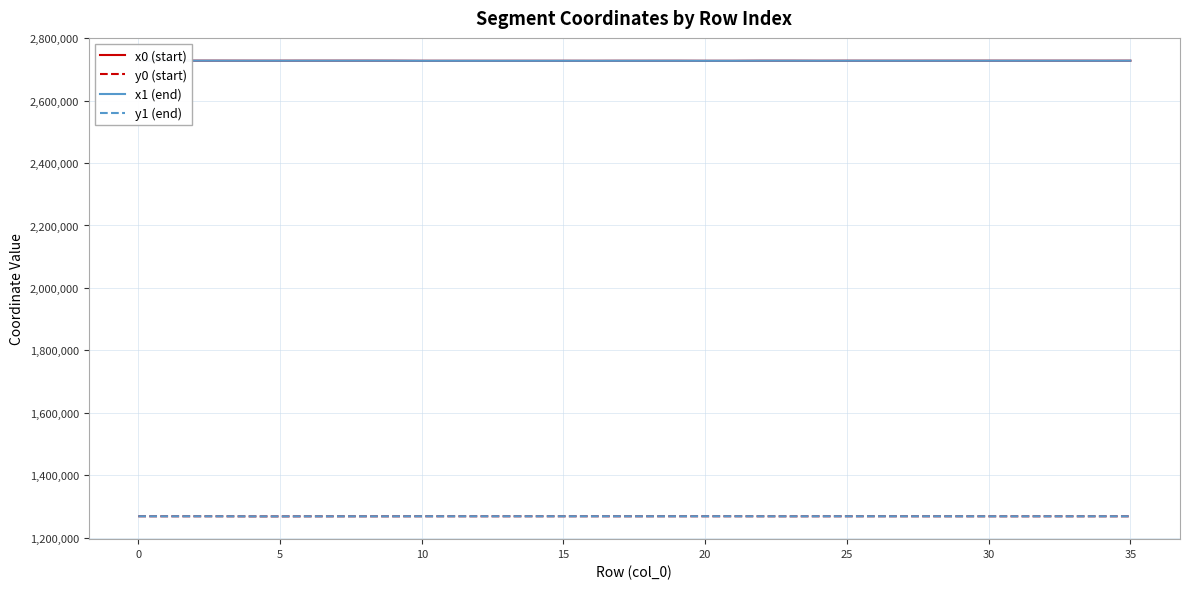

What is the minimum value for y0 (start)?

1268889.7